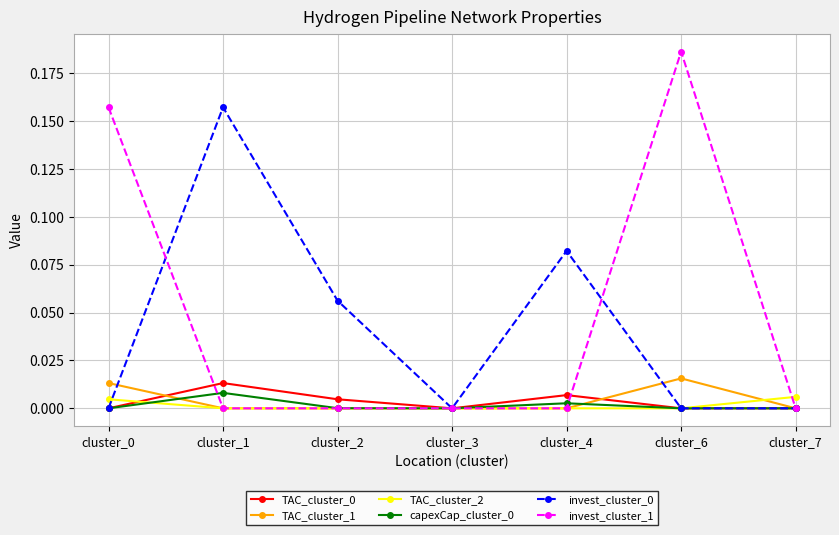

In TAC_cluster_0, how many points are higher than both neighbors (excluding endpoints)?

2